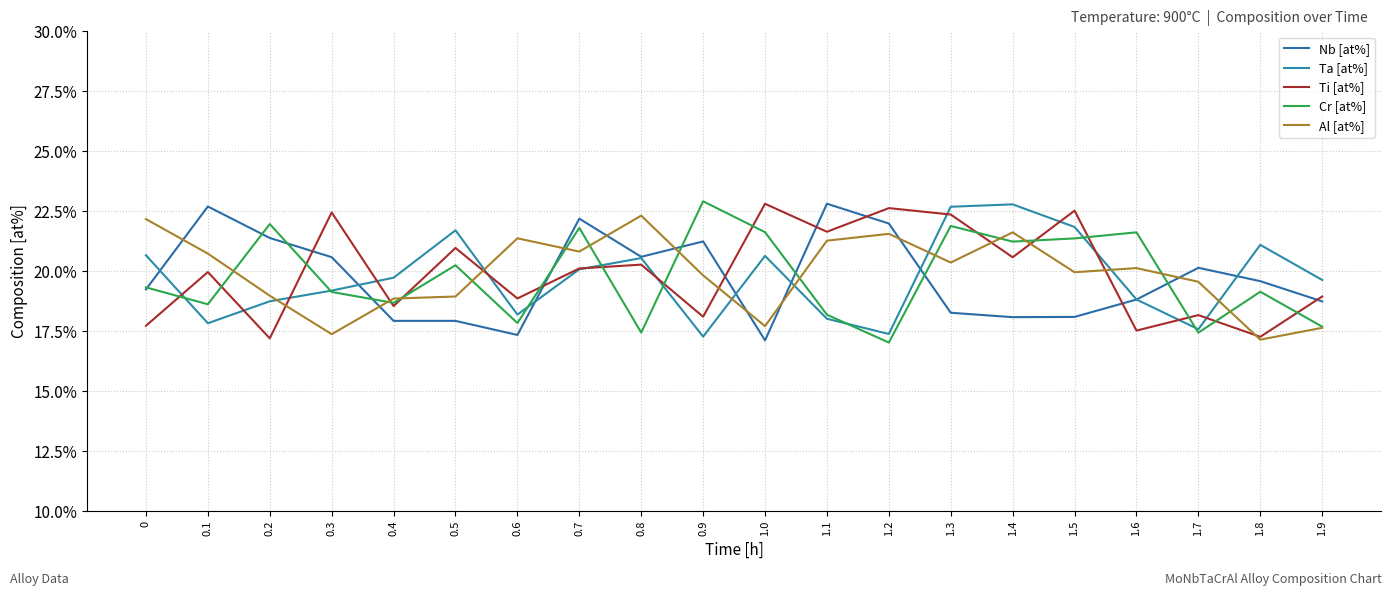

How many lines are shown in the chart?

5